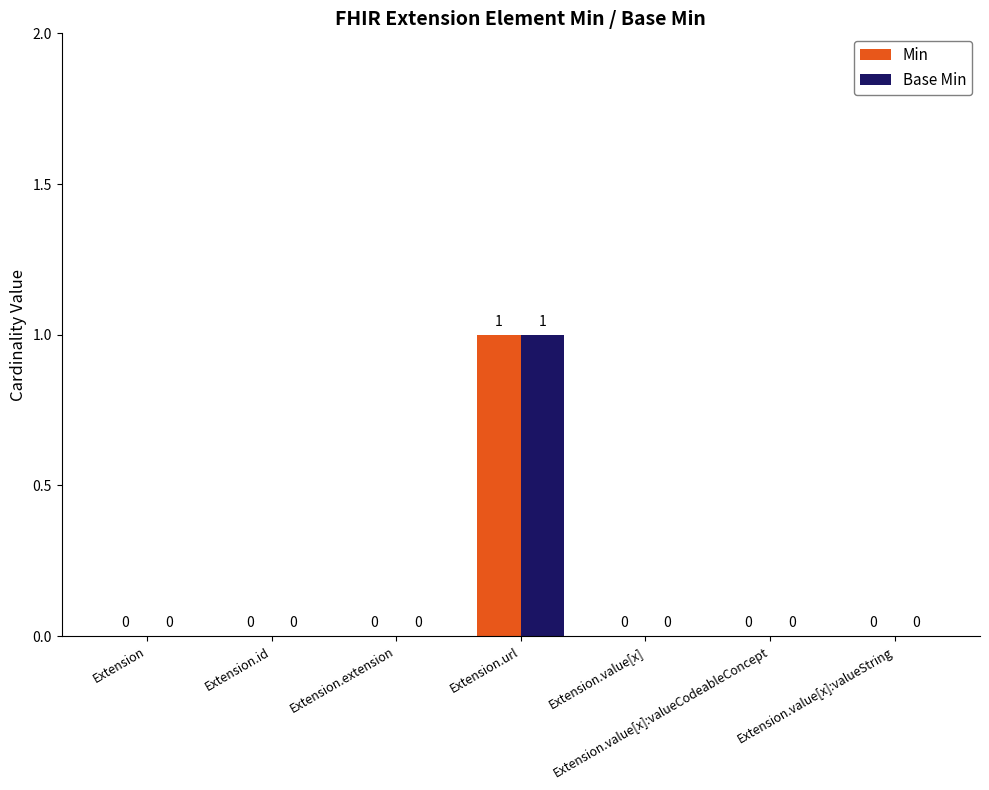

Which category has the highest value in the Min series?

Extension.url